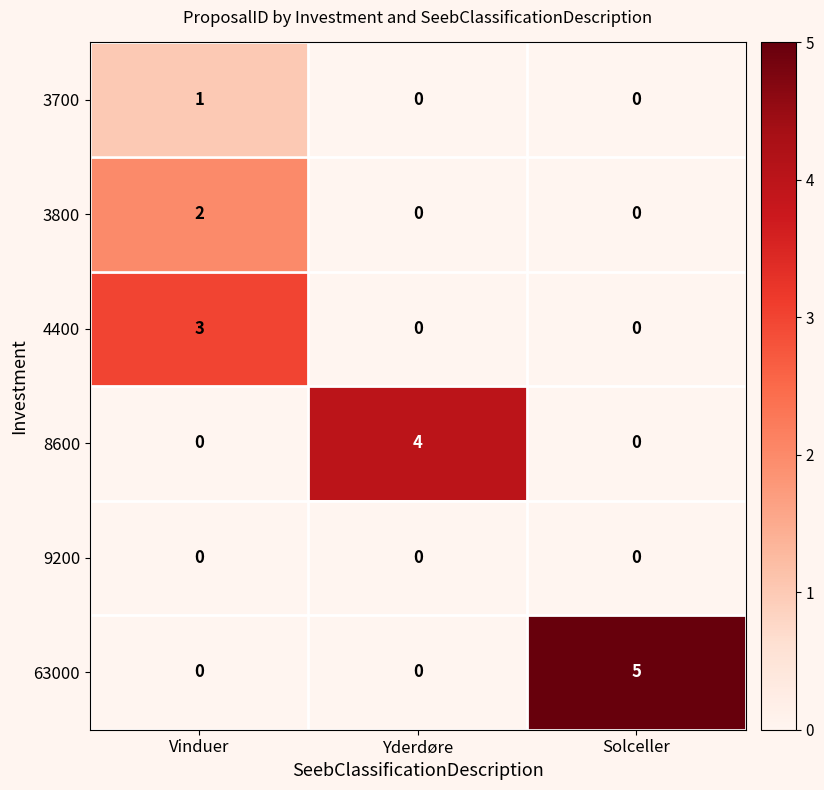

True or false: 4400 has a value of -2 at Solceller.

False